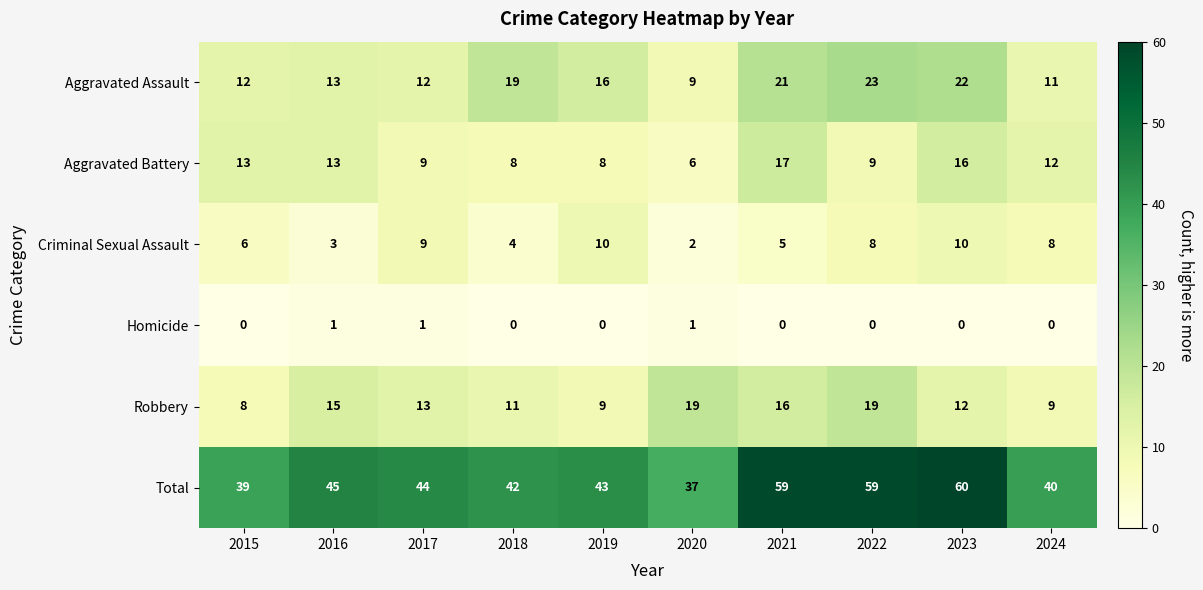

Is it true that Aggravated Battery equals 12 at 2024?

True